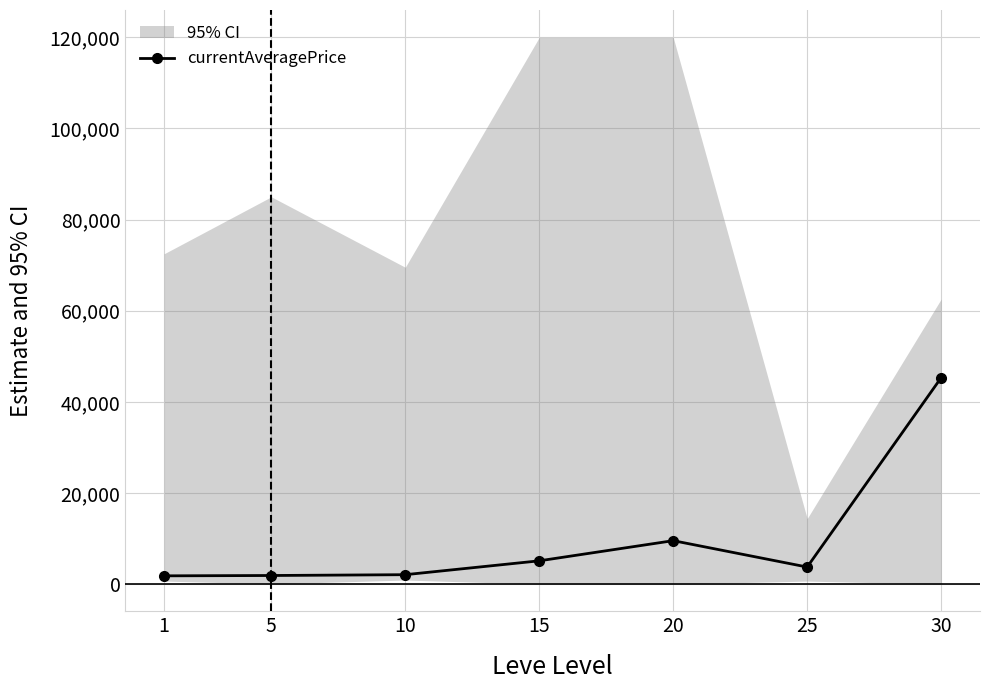

Approximately how many times larger is the value at 5 compared to 15?

0.4